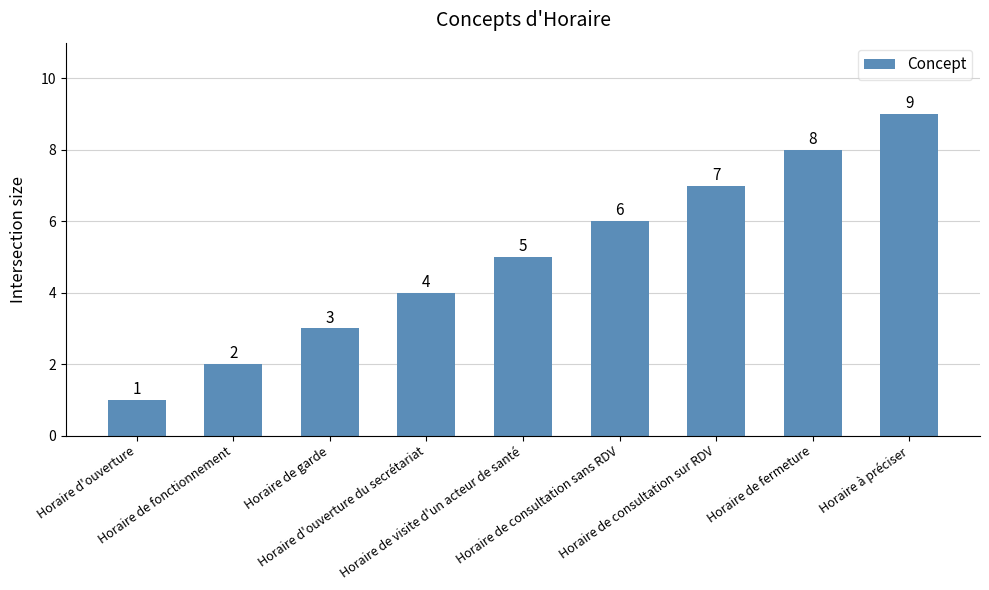

Is it true that the value at Horaire de fermeture is 2?

False